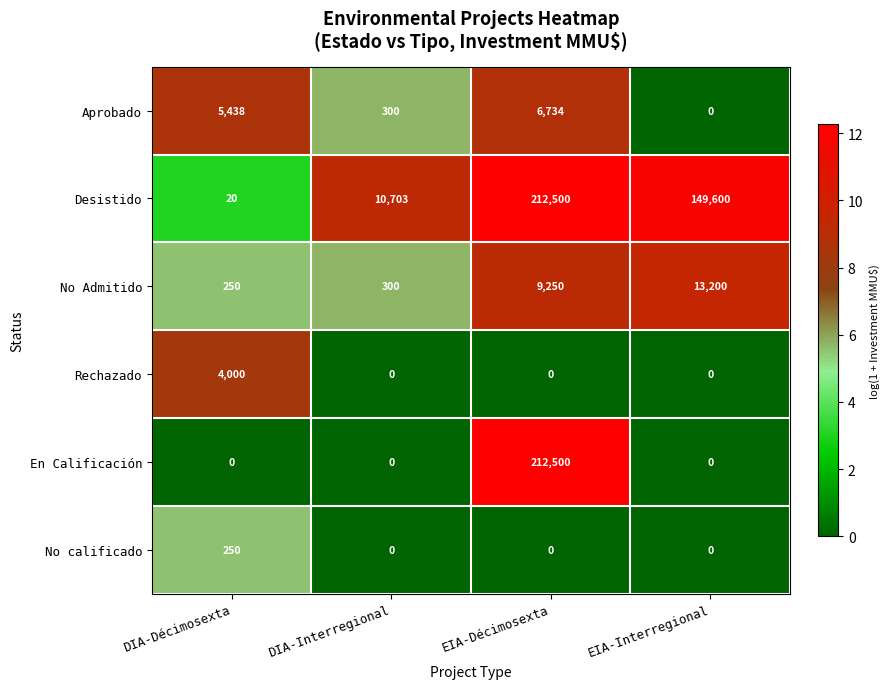

Reading left to right, extract all data points from this chart.

Aprobado: DIA-Décimosexta=5438	DIA-Interregional=300	EIA-Décimosexta=6734	EIA-Interregional=0
Desistido: DIA-Décimosexta=20	DIA-Interregional=10703	EIA-Décimosexta=212500	EIA-Interregional=149600
No Admitido: DIA-Décimosexta=250	DIA-Interregional=300	EIA-Décimosexta=9250	EIA-Interregional=13200
Rechazado: DIA-Décimosexta=4000	DIA-Interregional=0	EIA-Décimosexta=0	EIA-Interregional=0
En Calificación: DIA-Décimosexta=0	DIA-Interregional=0	EIA-Décimosexta=212500	EIA-Interregional=0
No calificado: DIA-Décimosexta=250	DIA-Interregional=0	EIA-Décimosexta=0	EIA-Interregional=0